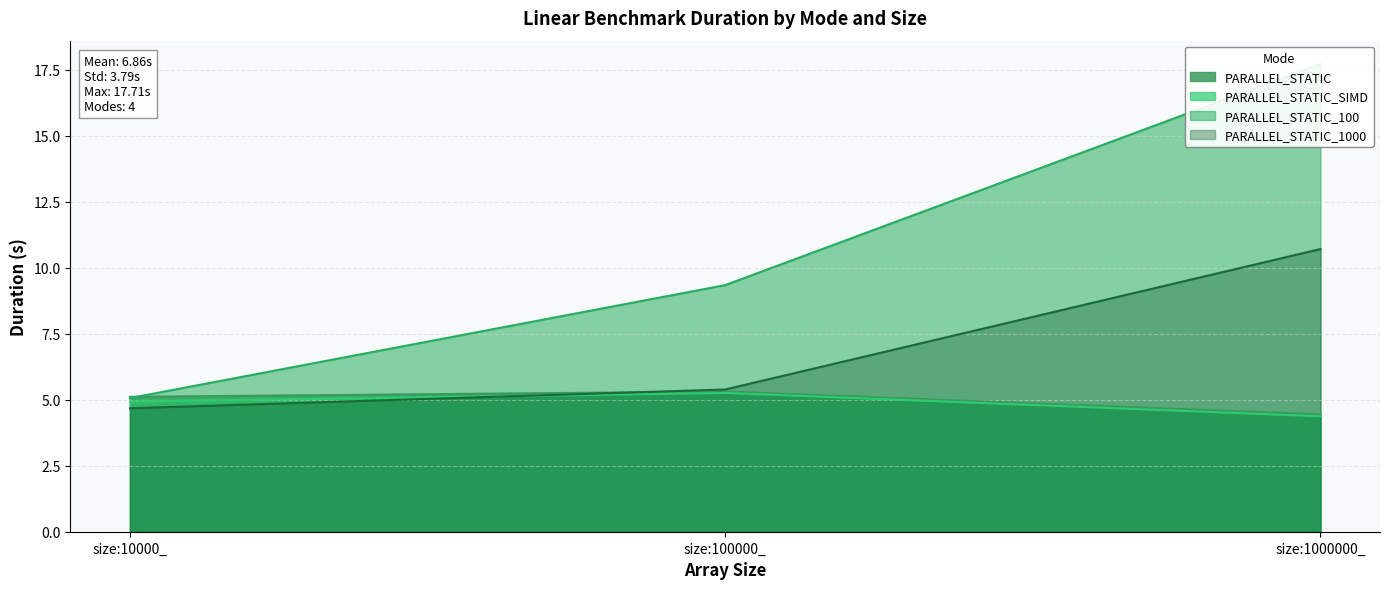

Does the chart display data point markers on the line(s)?

No